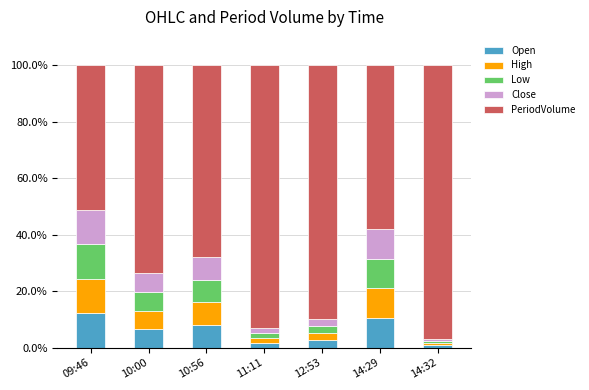

What is the maximum value for Open?

12.2